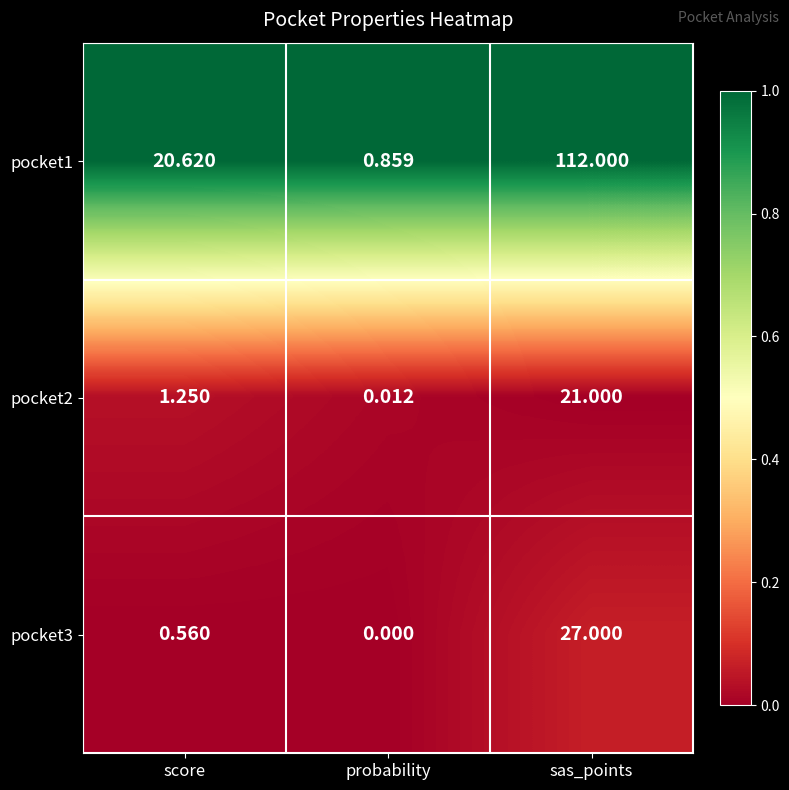

Which category has the lowest value in the pocket3 series?

probability